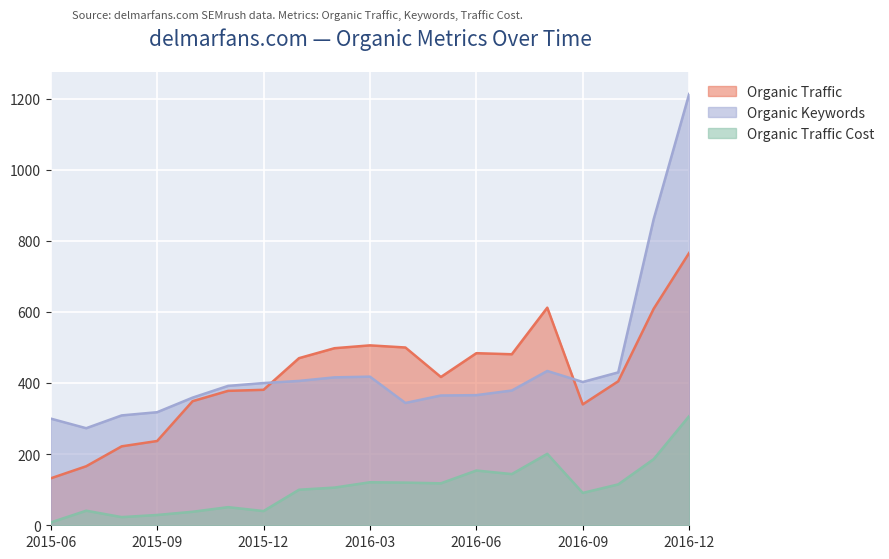

What is the difference between the maximum and second lowest values in the Organic Traffic series?

600